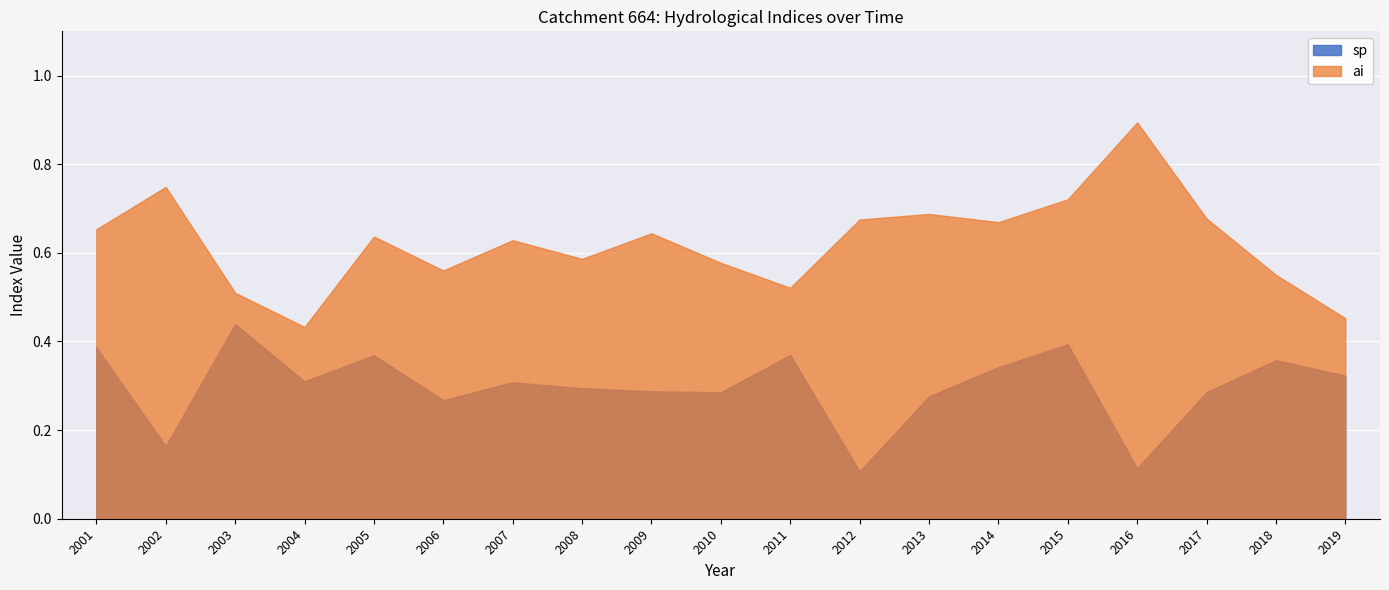

Which series has the largest total across all categories?

ai